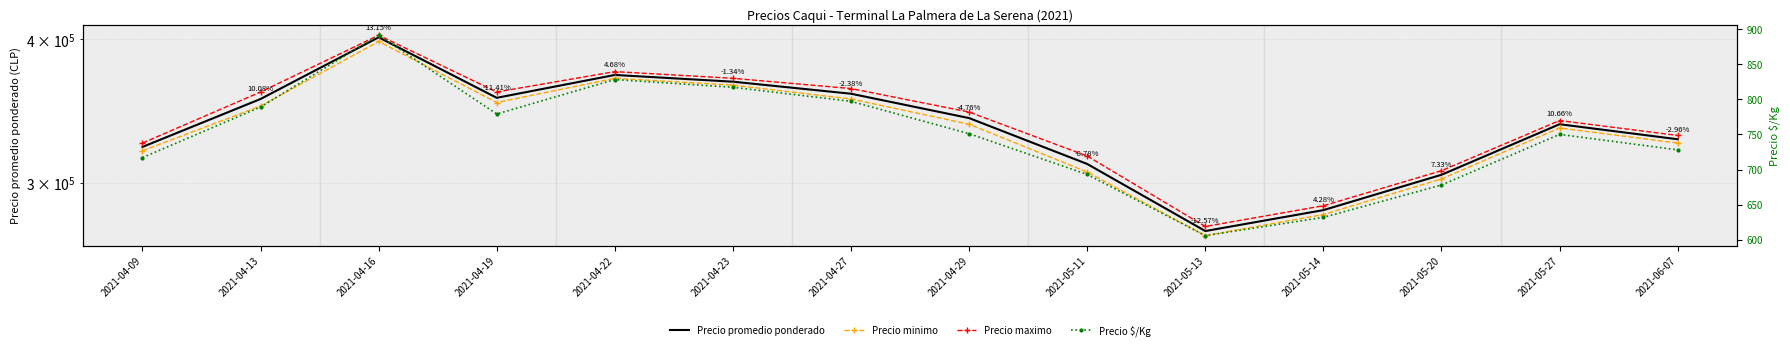

What is the difference between the highest and lowest values at 2021-05-14?

286035